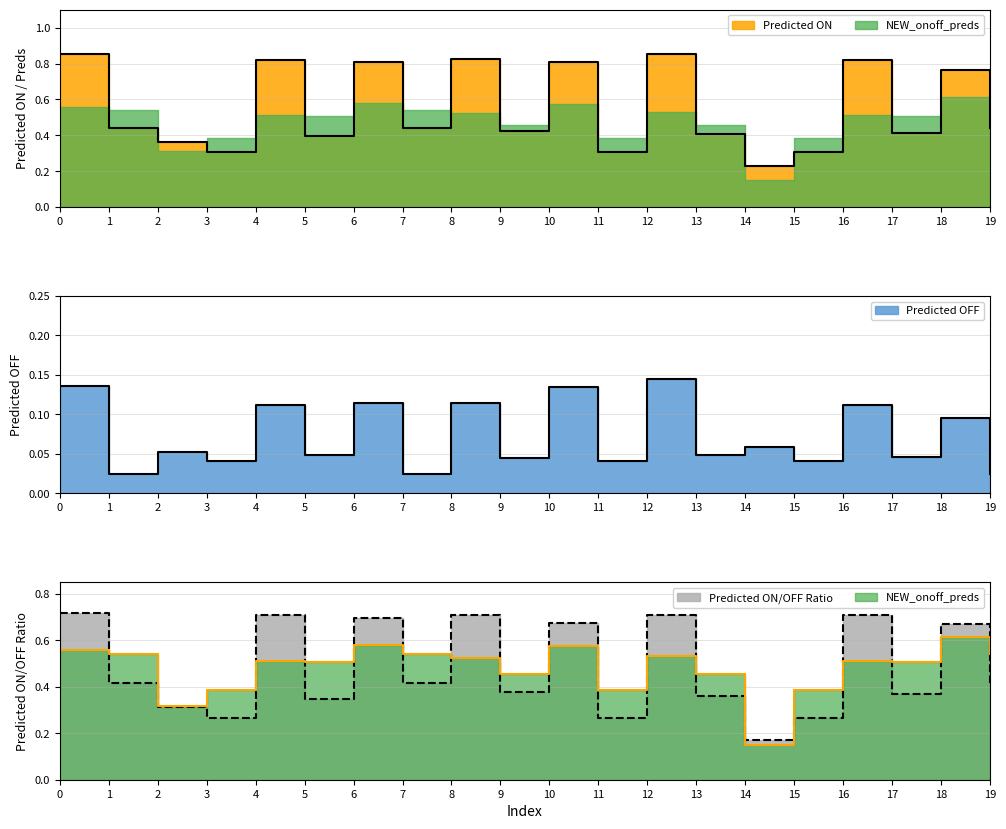

List the series in order of their peak value, highest first.

Predicted ON, Predicted ON/OFF Ratio, NEW_onoff_preds, Predicted OFF